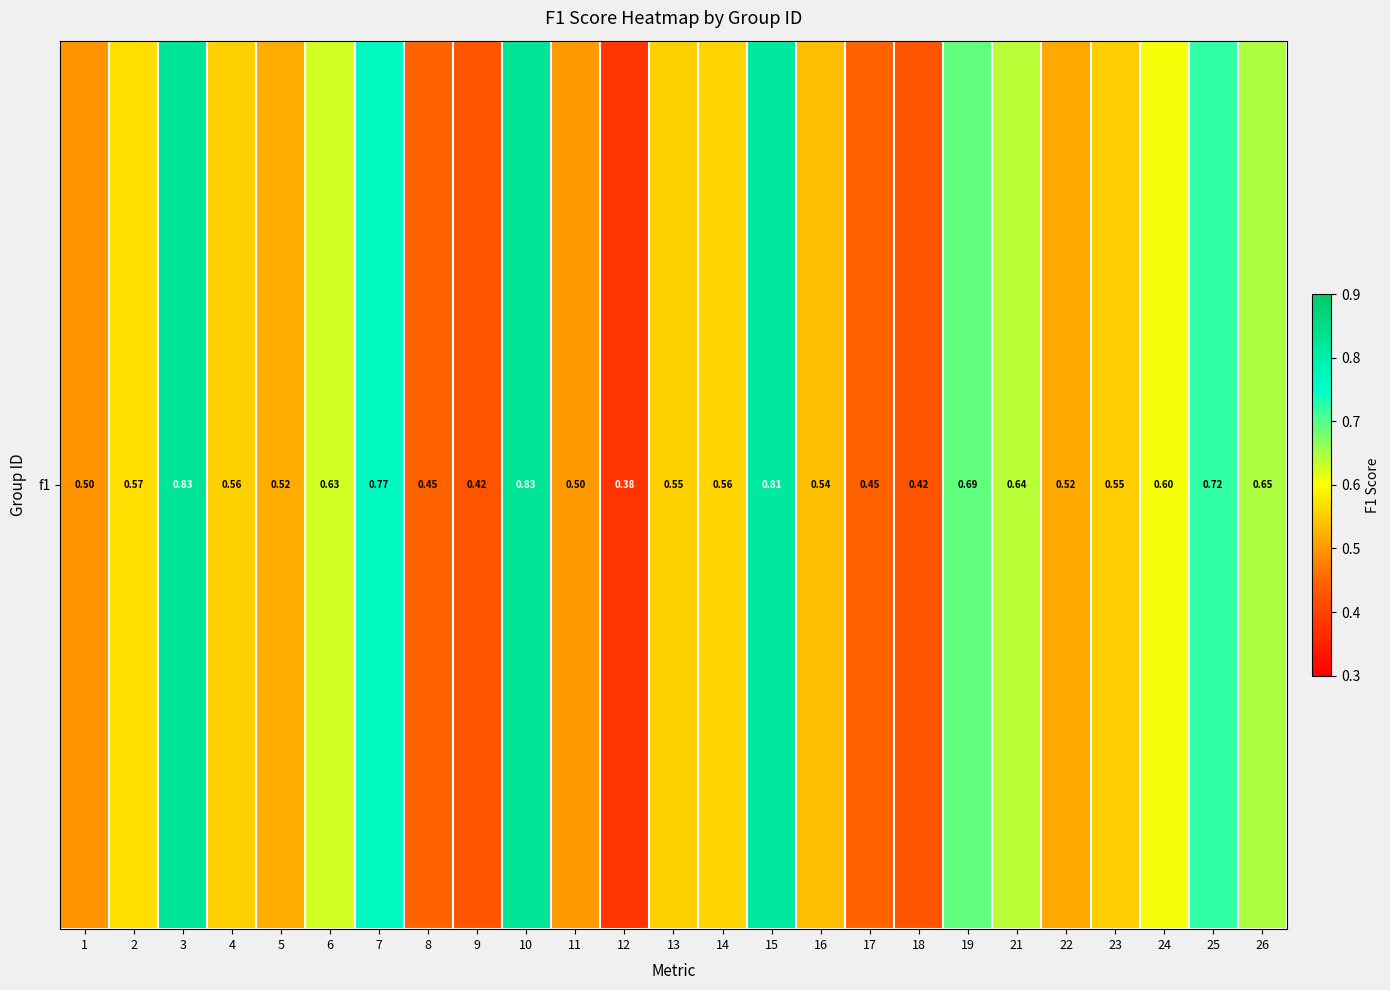

Reading left to right, transcribe all the data shown in this chart.

0.5	0.6	0.8	0.6	0.5	0.6	0.8	0.4	0.4	0.8	0.5	0.4	0.6	0.6	0.8	0.5	0.4	0.4	0.7	0.6	0.5	0.6	0.6	0.7	0.6